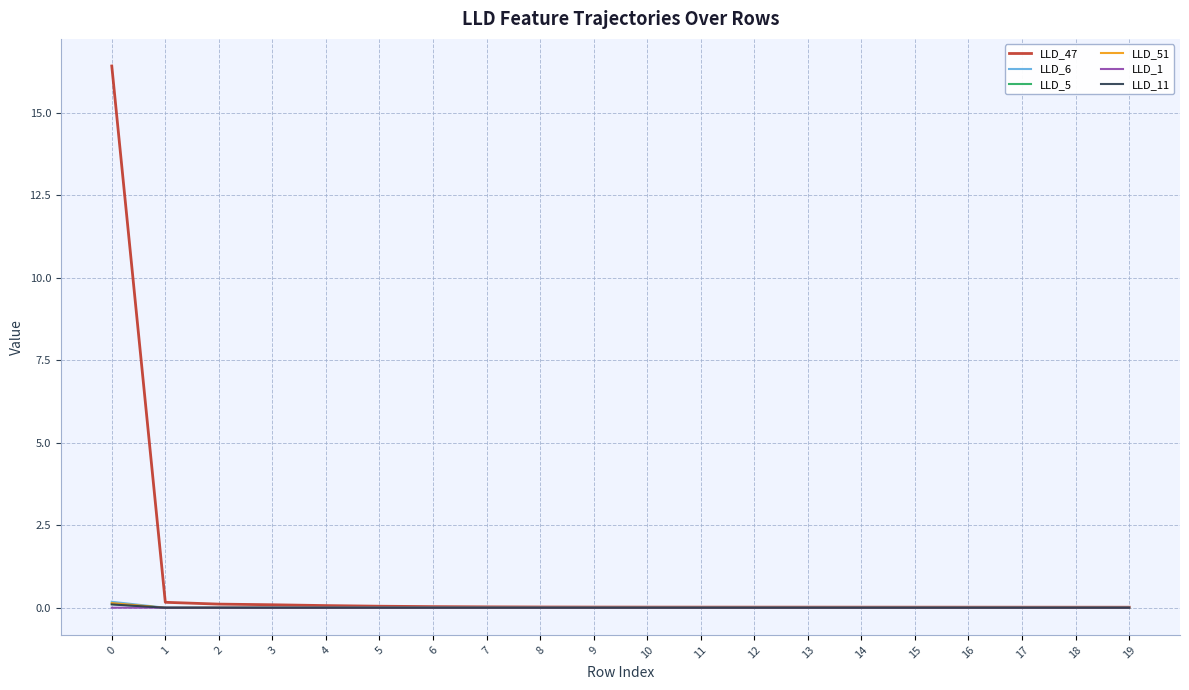

Does the chart display data point markers on the line(s)?

No